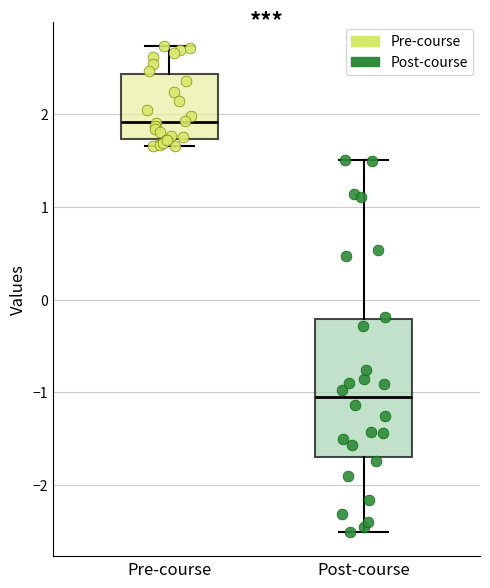

Reading left to right, read every box against the y-axis: the position of its median line, the range the box covers, and the ends of its whiskers. The values are not printed on the chart, so give them approximately, as read against the axis.

Pre-course: median 1.9, box 1.7 to 2.4, whiskers 1.7 (just below the box's lower edge) to 2.7
Post-course: median -1.1, box -1.7 to -0.2, whiskers -2.5 to 1.5